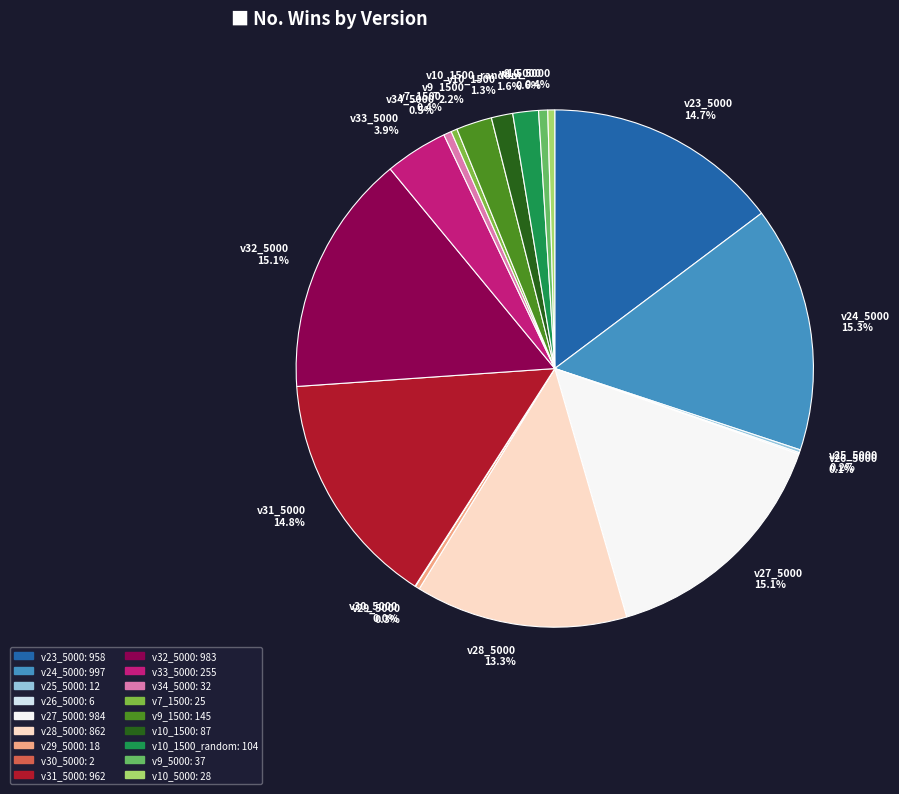

Is there a majority slice in this chart?

No